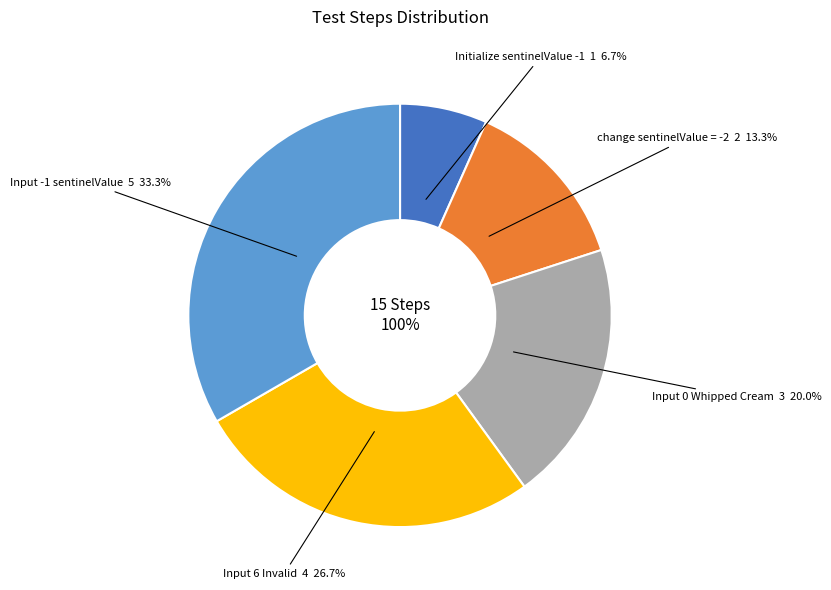

Which category has the biggest portion of the pie?

Input -1 sentinelValue